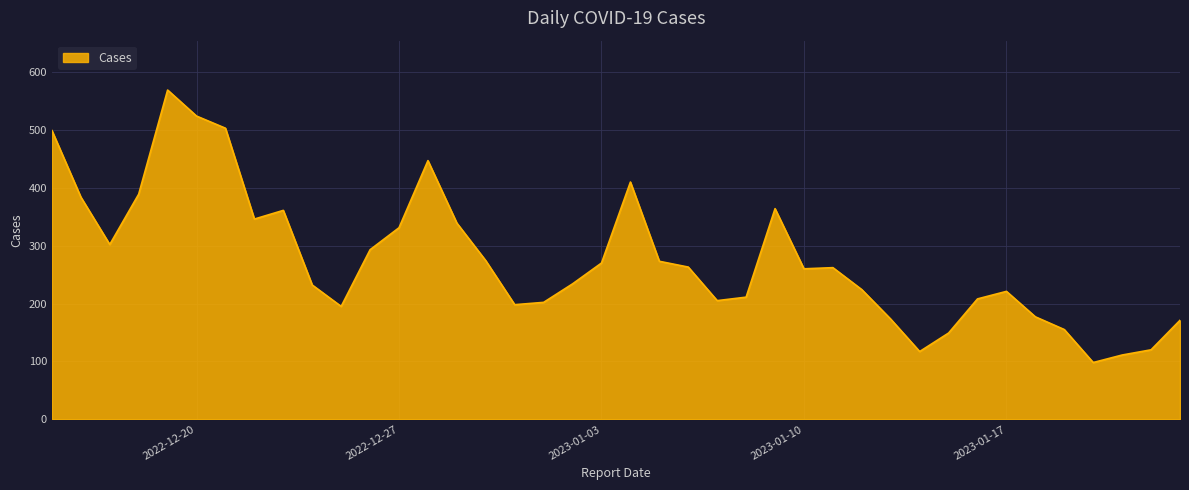

What is the minimum value shown in the chart?

98